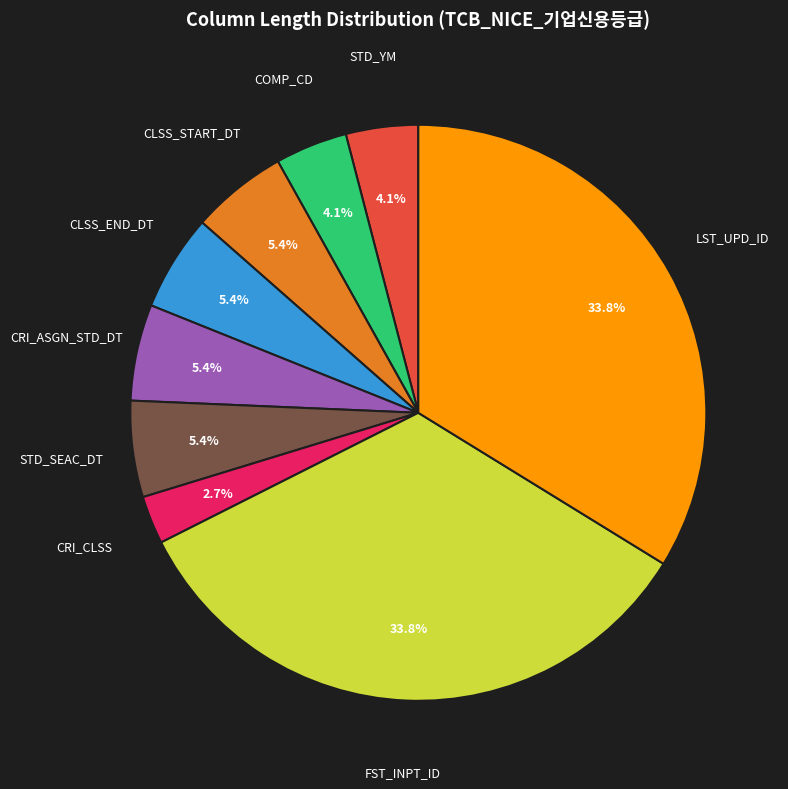

Is there a majority slice in this chart?

No